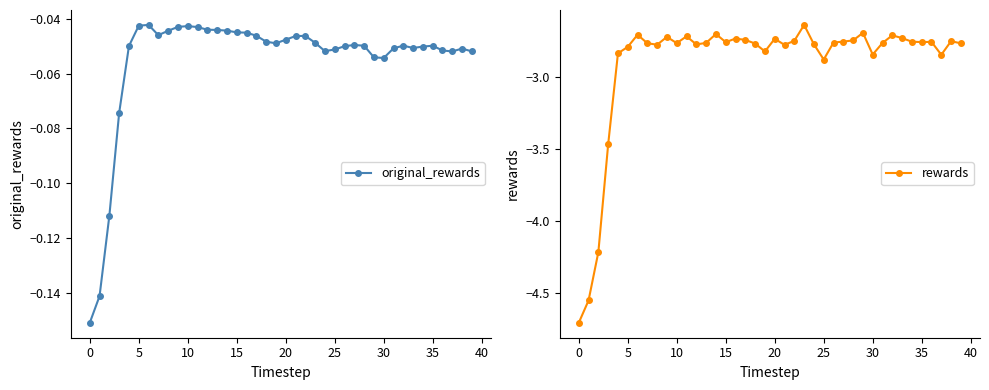

Which category has the highest value in the rewards series?

23